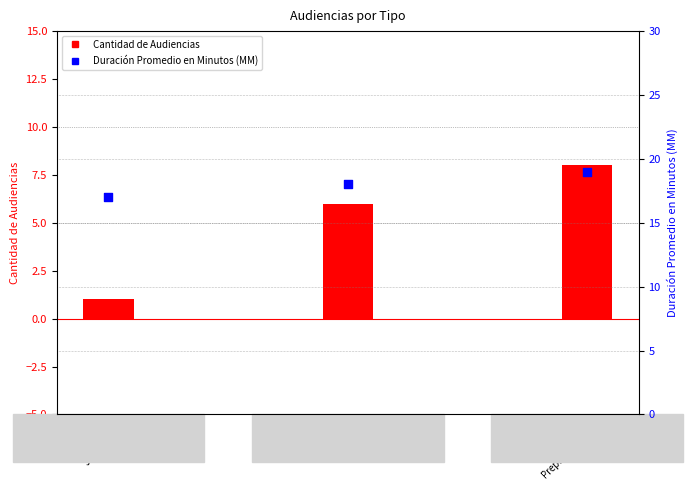

Which series contains the highest Y value?

Duración Promedio en Minutos (MM)